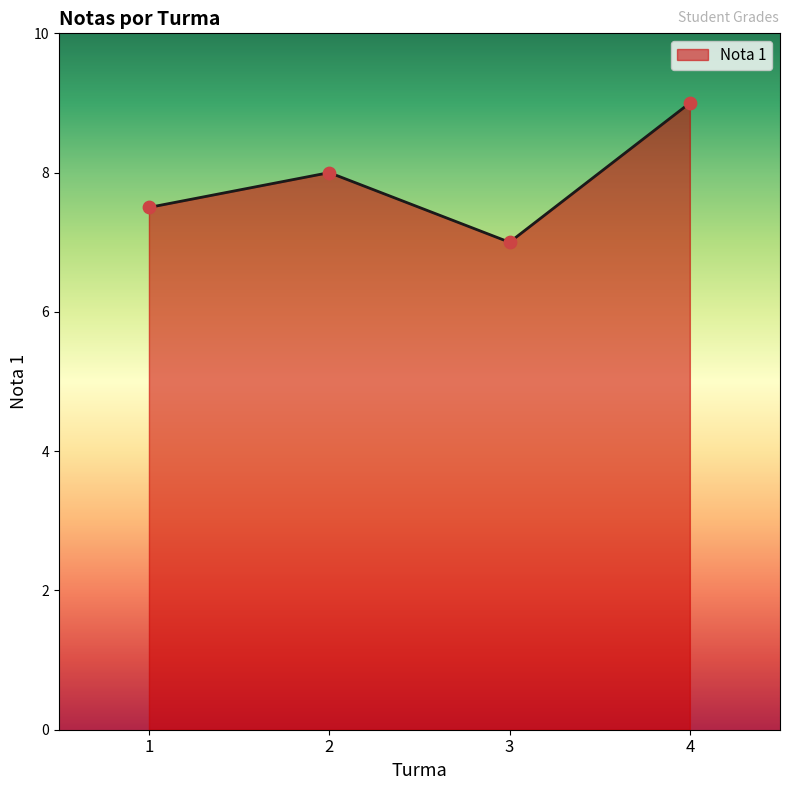

Between 2 and 1, which is larger?

2